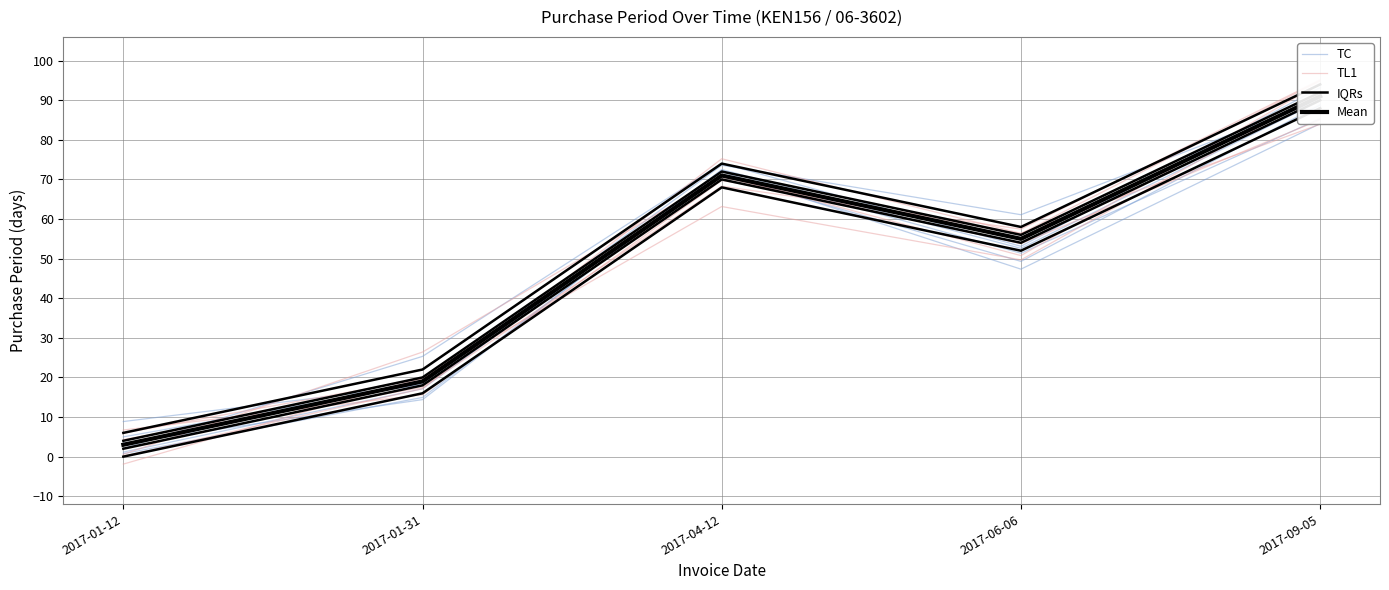

What position from the right is 2017-06-06?

2